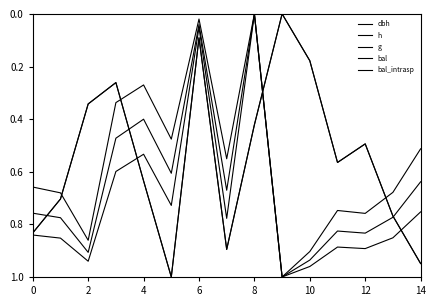

Does the chart have visible grid lines?

No